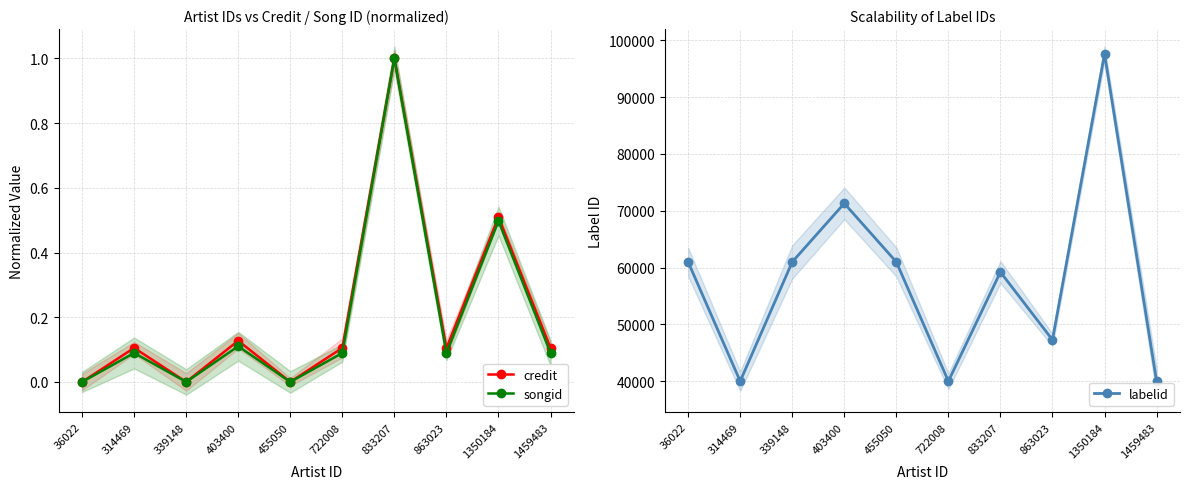

The songid series shows 0.9 at 1350184. True or false?

False